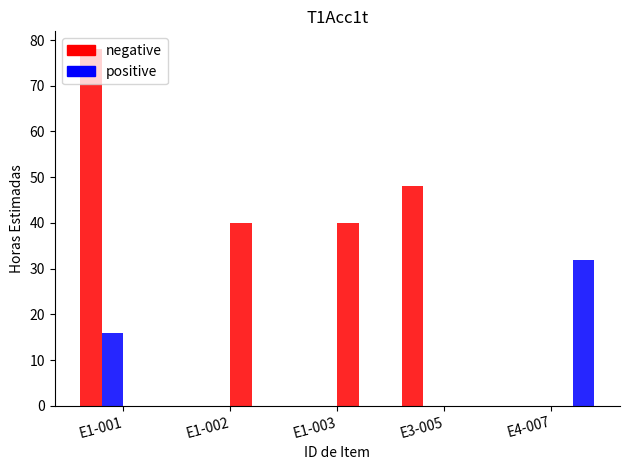

What position from the left is E4-007?

5